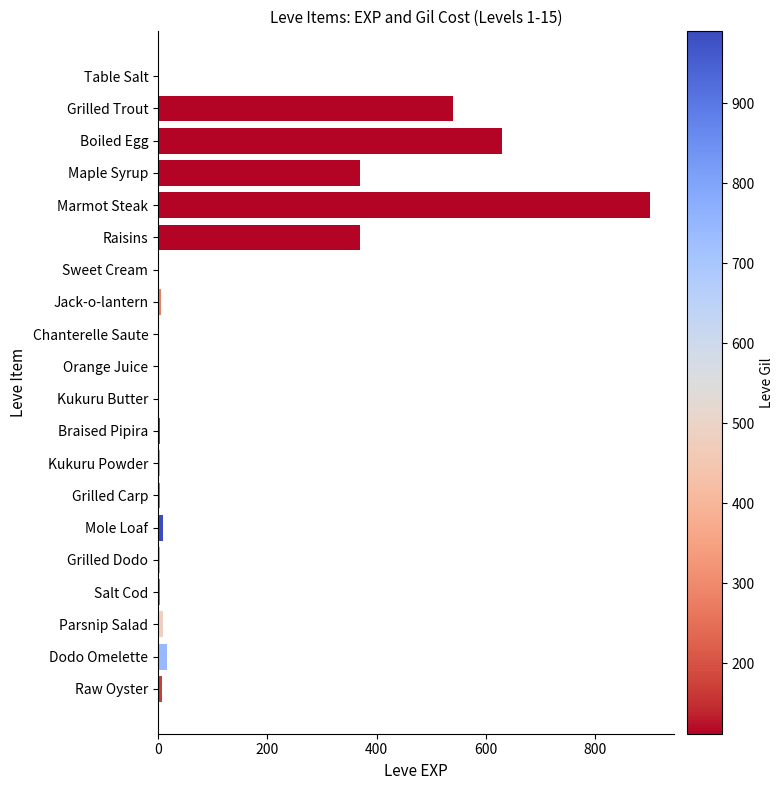

What is the average value?

144